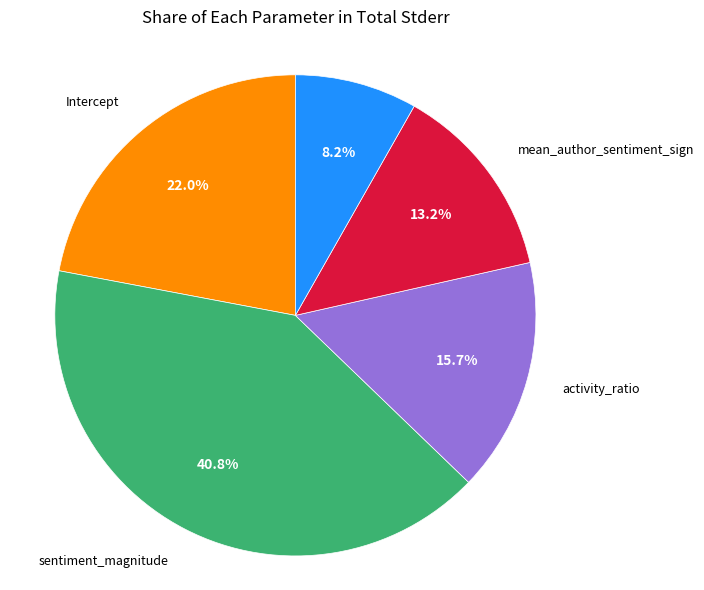

Is there a majority slice in this chart?

No